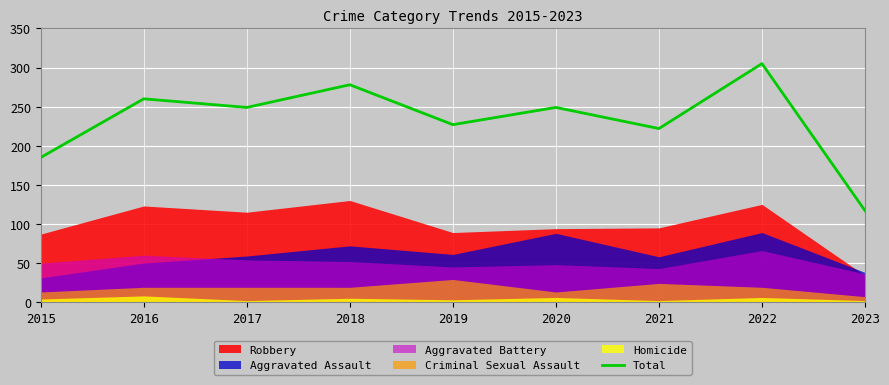

What is the change in value from 2019 to 2022?

+78